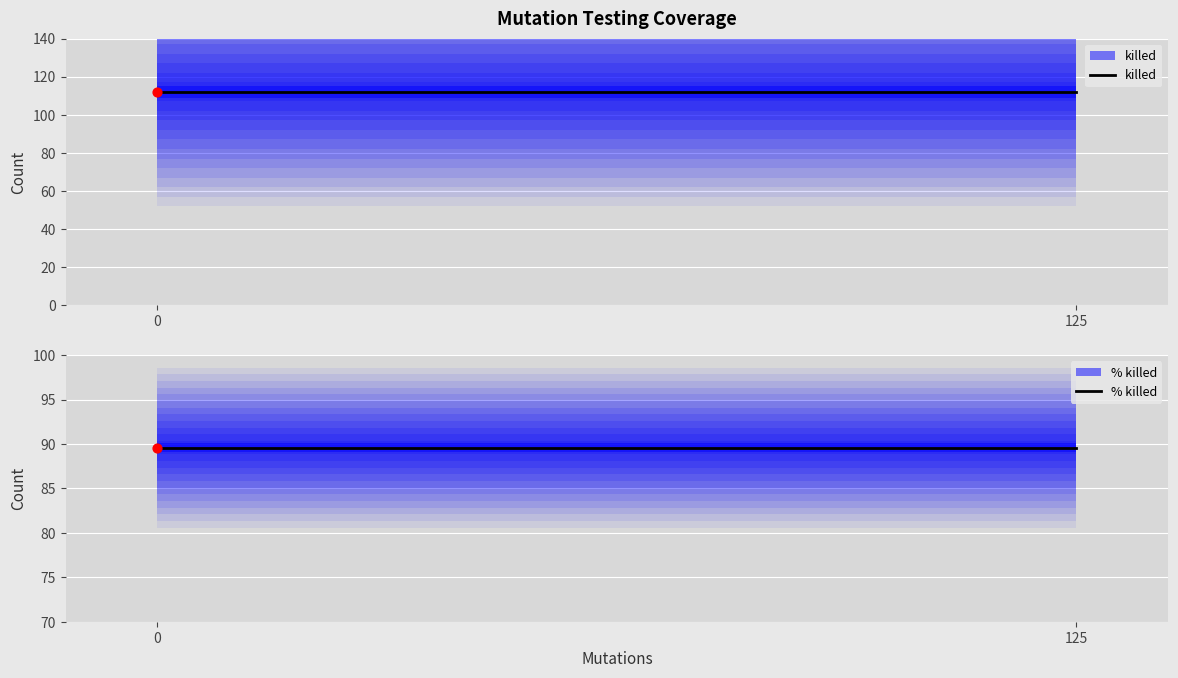

Which series has the largest total across all categories?

killed